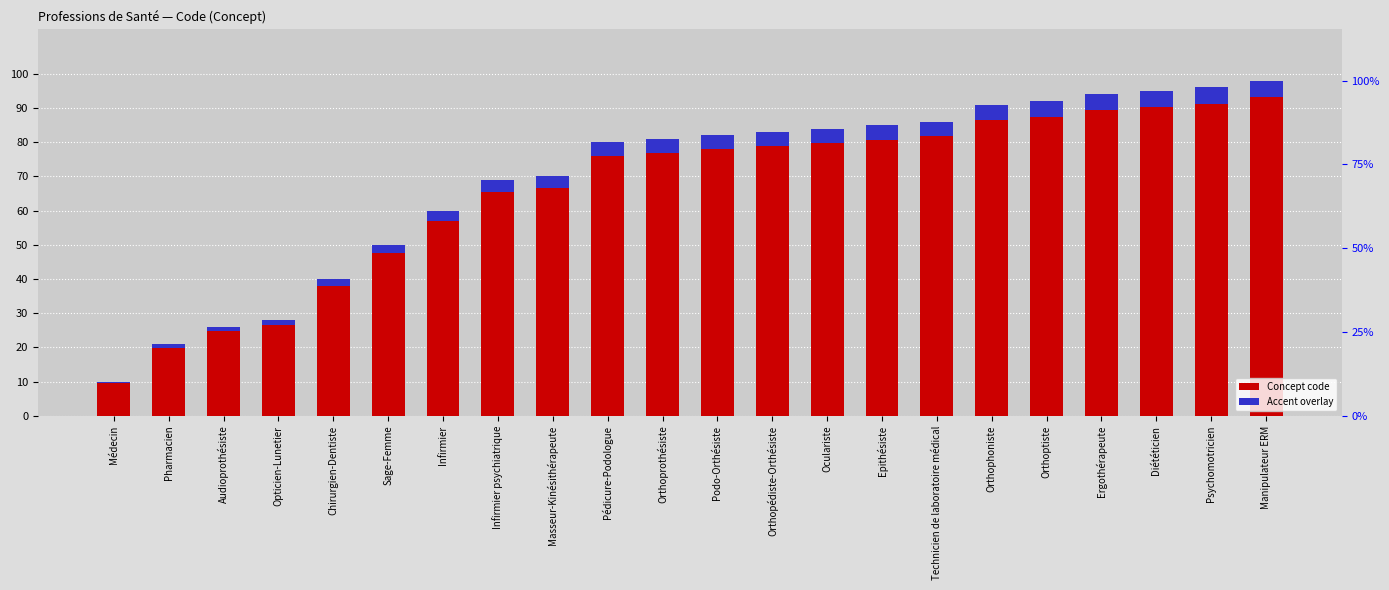

Reading right to left, list all the values displayed in this chart.

Concept code: Manipulateur ERM=98.0	Psychomotricien=96.0	Diététicien=95.0	Ergothérapeute=94.0	Orthoptiste=92.0	Orthophoniste=91.0	Technicien de laboratoire médical=86.0	Epithésiste=85.0	Oculariste=84.0	Orthopédiste-Orthésiste=83.0	Podo-Orthésiste=82.0	Orthoprothésiste=81.0	Pédicure-Podologue=80.0	Masseur-Kinésithérapeute=70.0	Infirmier psychiatrique=69.0	Infirmier=60.0	Sage-Femme=50.0	Chirurgien-Dentiste=40.0	Opticien-Lunetier=28.0	Audioprothésiste=26.0	Pharmacien=21.0	Médecin=10.0
Accent overlay: Manipulateur ERM=4.9	Psychomotricien=4.8	Diététicien=4.8	Ergothérapeute=4.7	Orthoptiste=4.6	Orthophoniste=4.6	Technicien de laboratoire médical=4.3	Epithésiste=4.2	Oculariste=4.2	Orthopédiste-Orthésiste=4.2	Podo-Orthésiste=4.1	Orthoprothésiste=4.1	Pédicure-Podologue=4.0	Masseur-Kinésithérapeute=3.5	Infirmier psychiatrique=3.4	Infirmier=3.0	Sage-Femme=2.5	Chirurgien-Dentiste=2.0	Opticien-Lunetier=1.4	Audioprothésiste=1.3	Pharmacien=1.1	Médecin=0.5